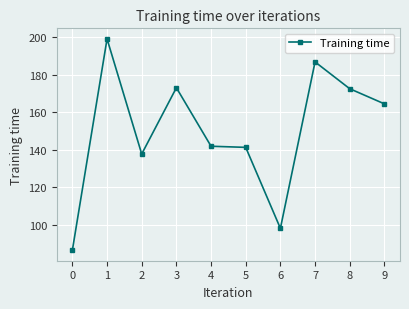

Reading left to right, list all the values displayed in this chart.

86.6	198.9	137.7	173.0	141.9	141.3	98.2	186.7	172.4	164.4